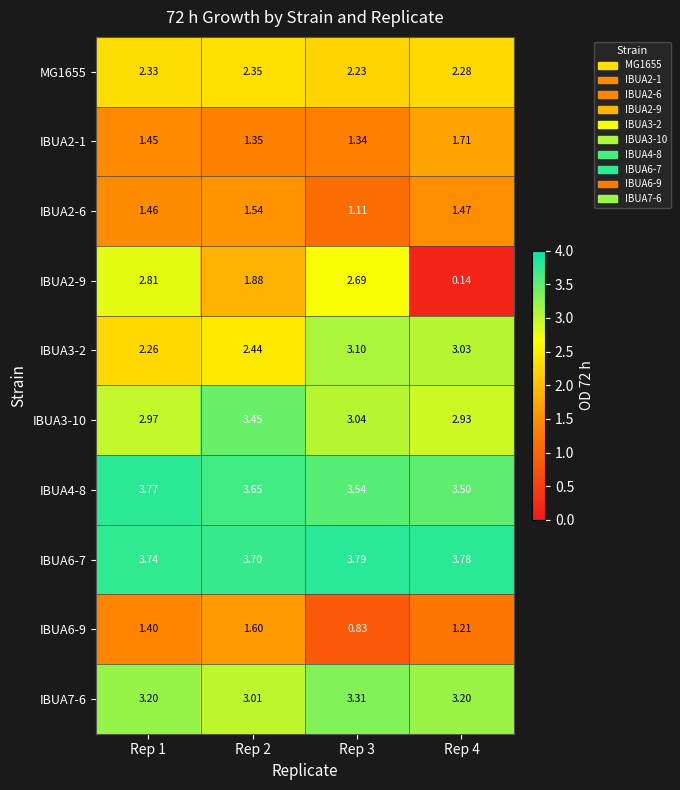

At which category is the sum across all series the highest?

Rep 1